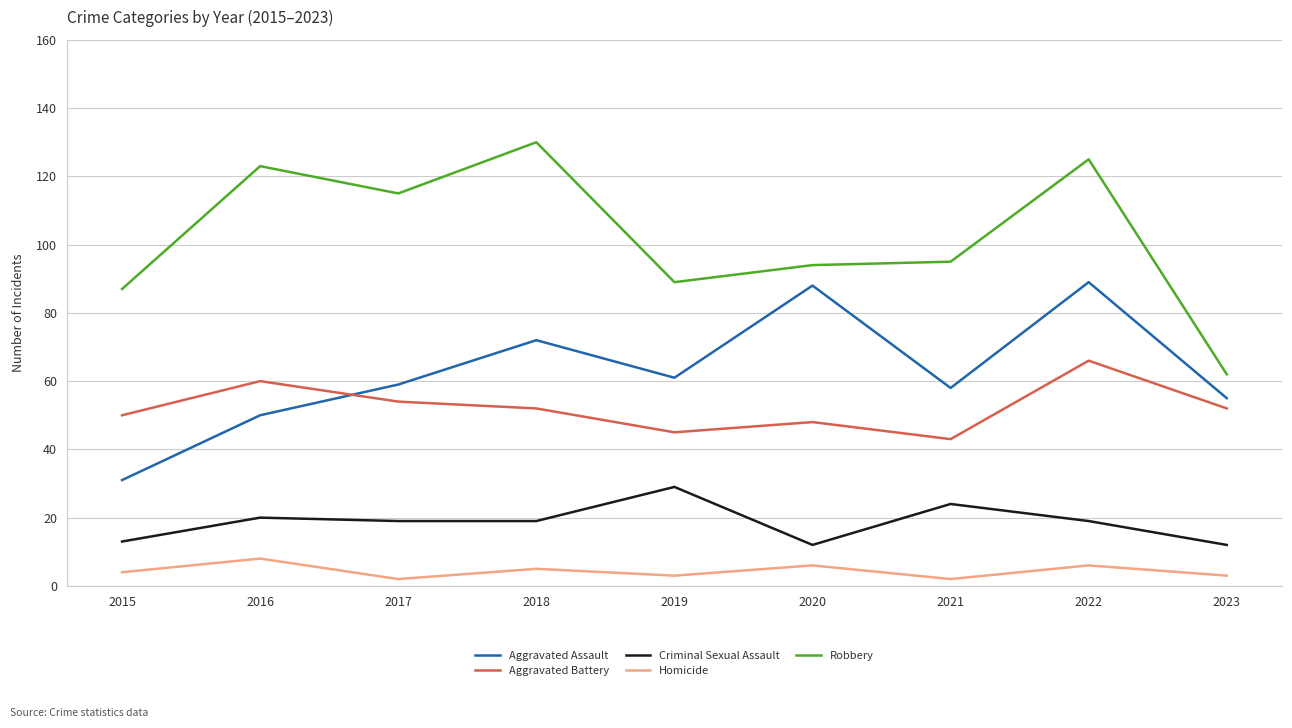

List the series in order of their peak value, highest first.

Robbery, Aggravated Assault, Aggravated Battery, Criminal Sexual Assault, Homicide